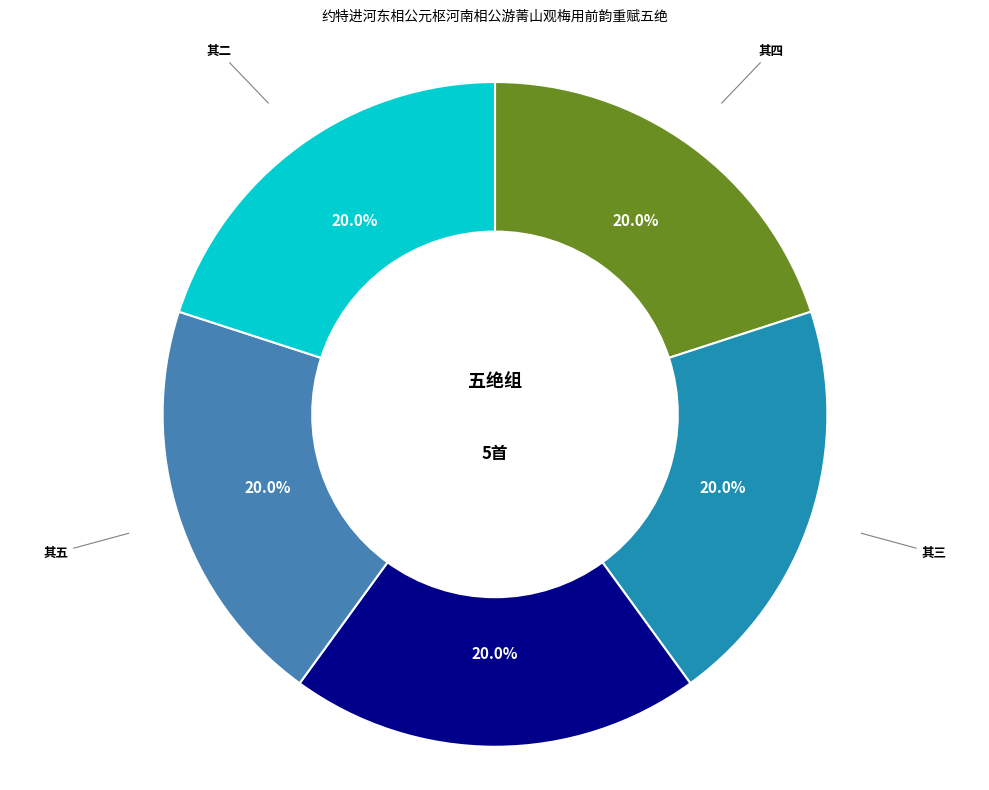

Combined, what portion of the pie is 其五 and 其二?

40.0%